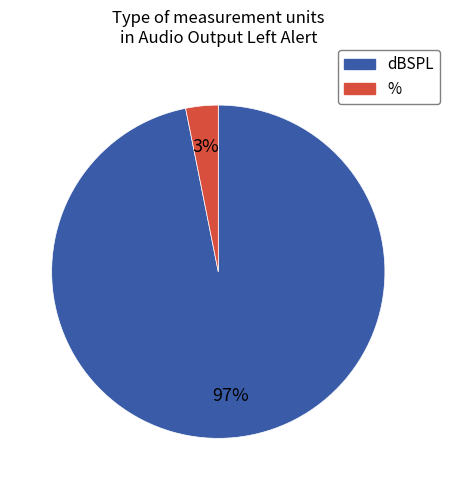

Is the sum of dBSPL and % greater than half?

Yes